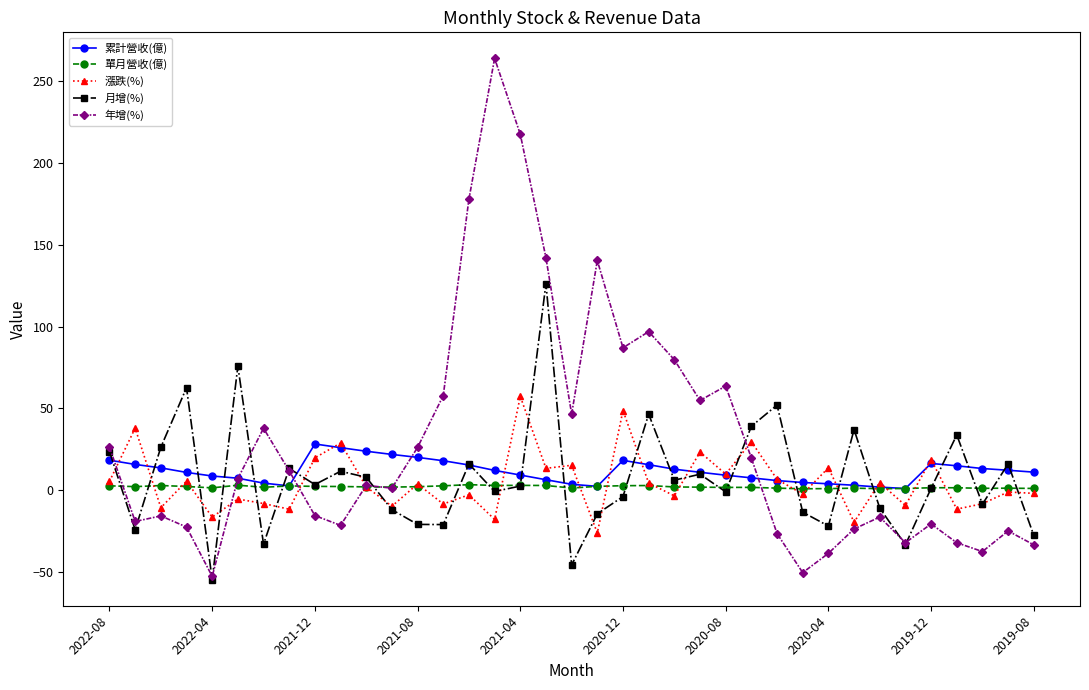

True or false: 累計營收(億) has more than 2 interior local peaks.

True